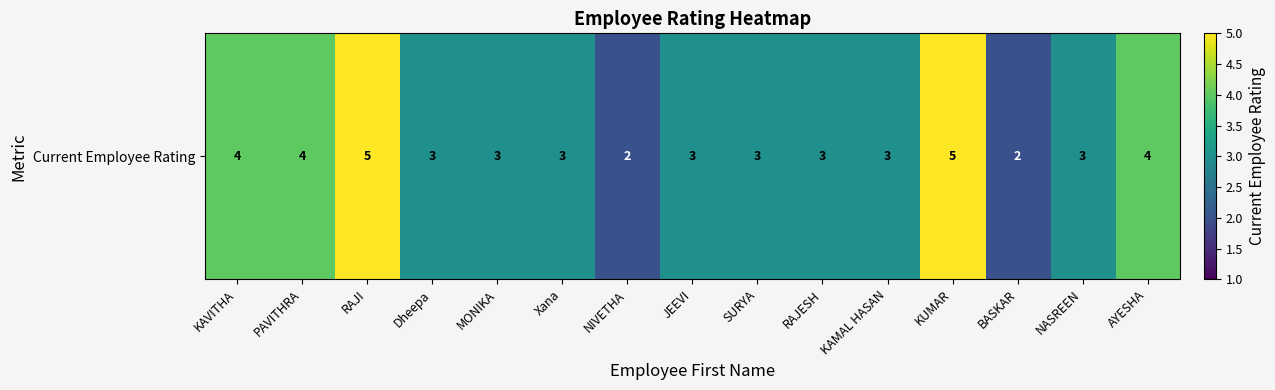

What is the difference between the second highest and minimum values?

3